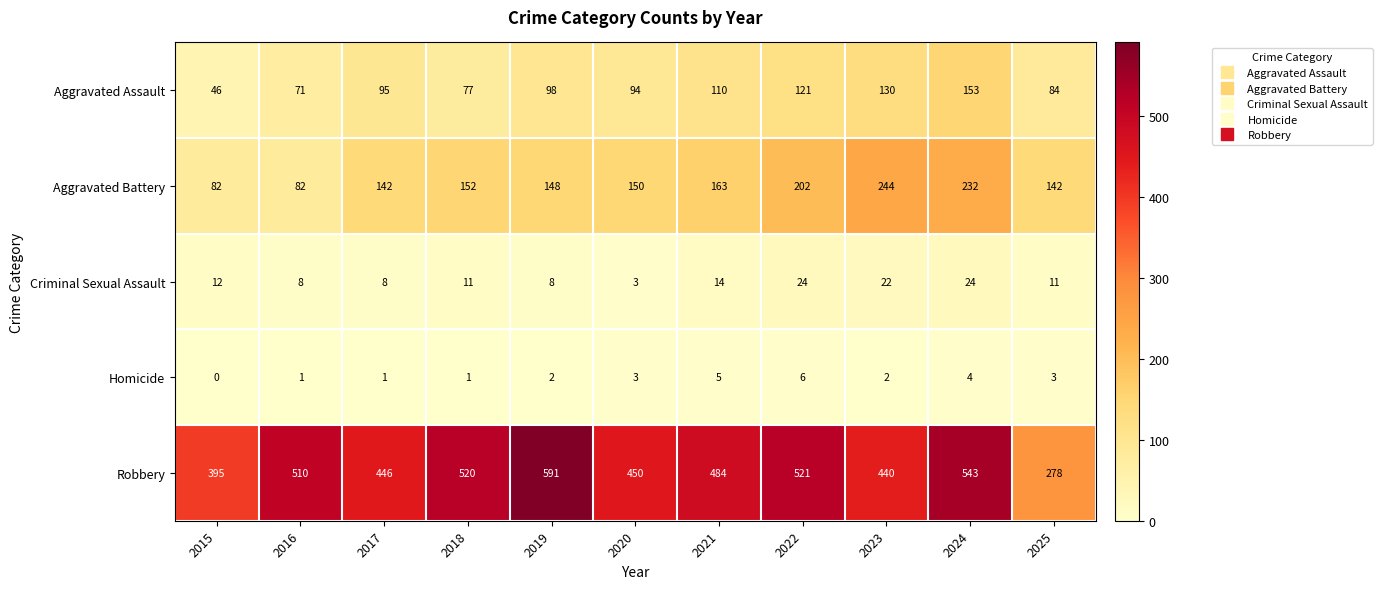

Which series has the widest spread of values?

Robbery